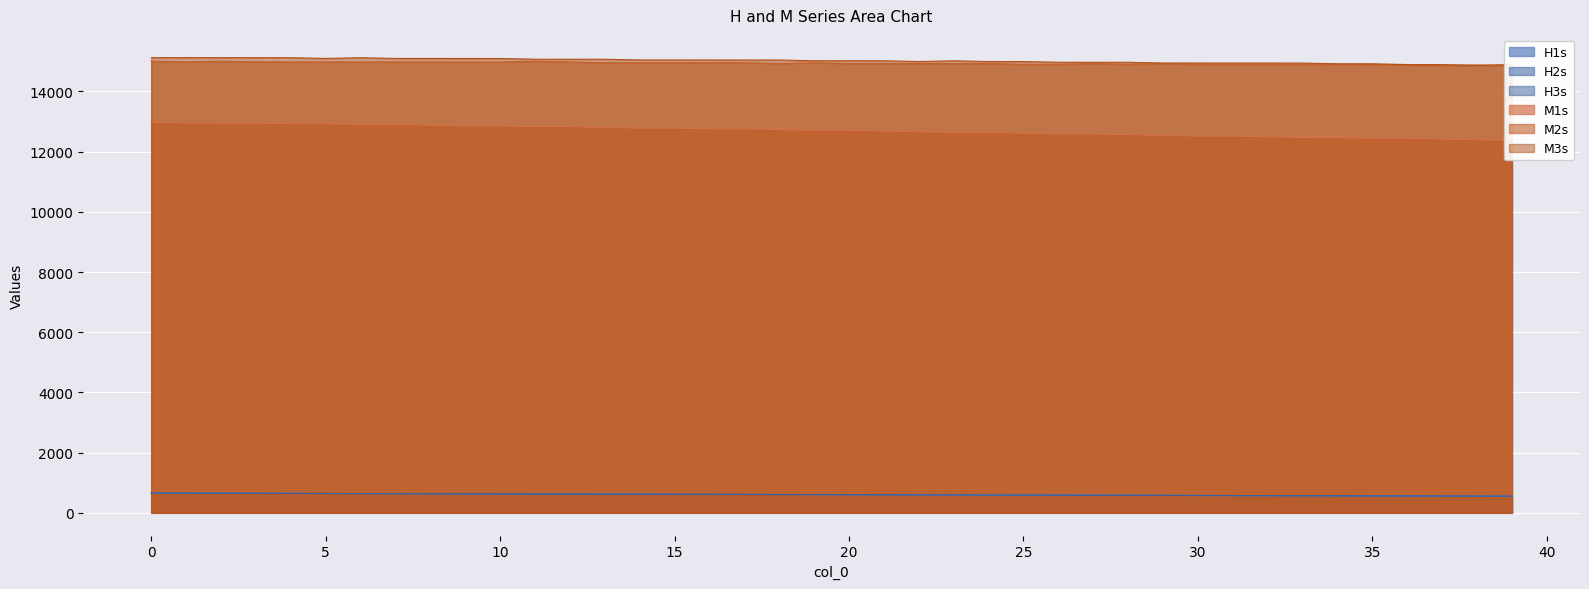

At which category does M3s reach its first local valley?

5